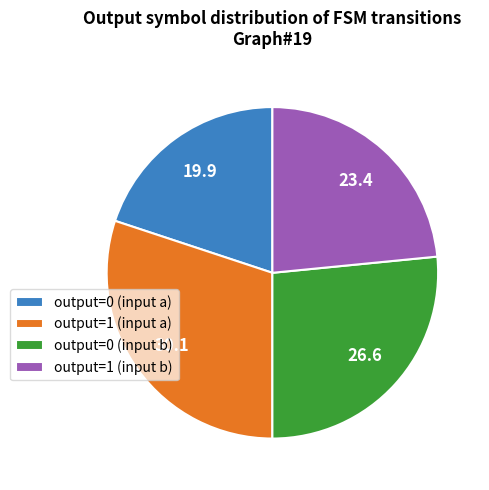

Which slice is the smallest?

output=0 (input a)